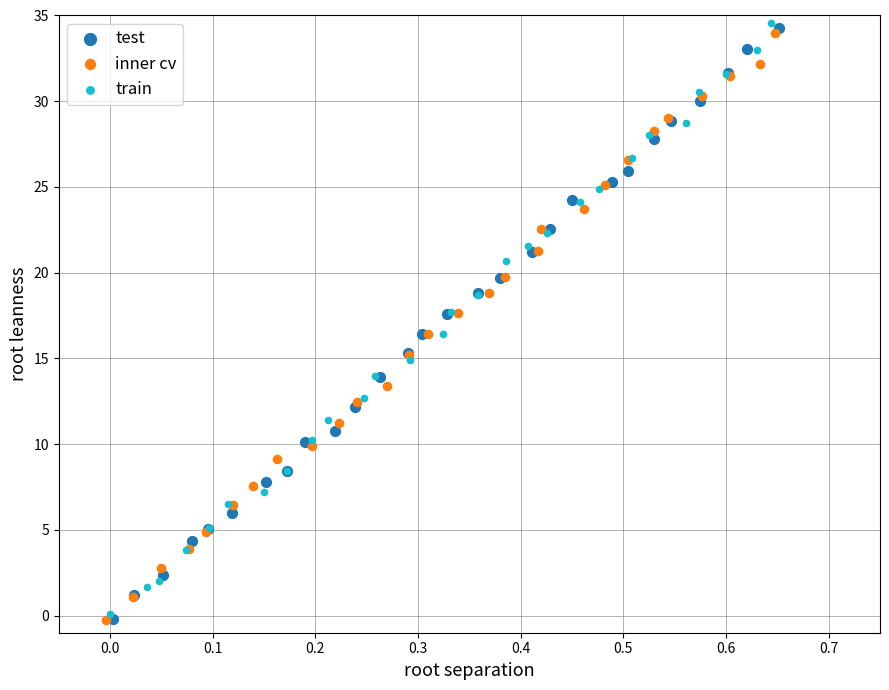

What are all the series names shown in the legend?

test, inner cv, train